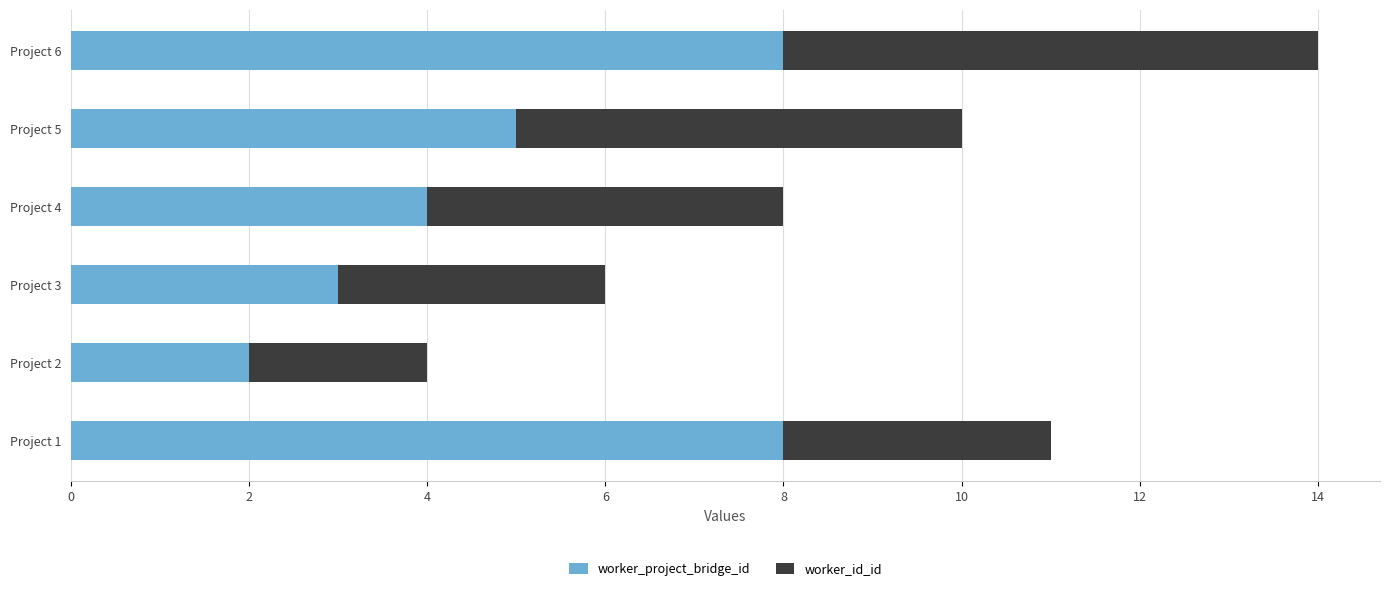

At which category is the sum across all series the highest?

Project 6